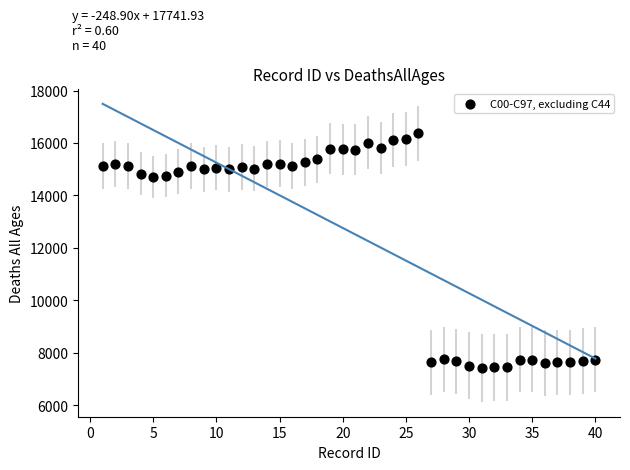

What is the range of Y values (max minus min)?

8946